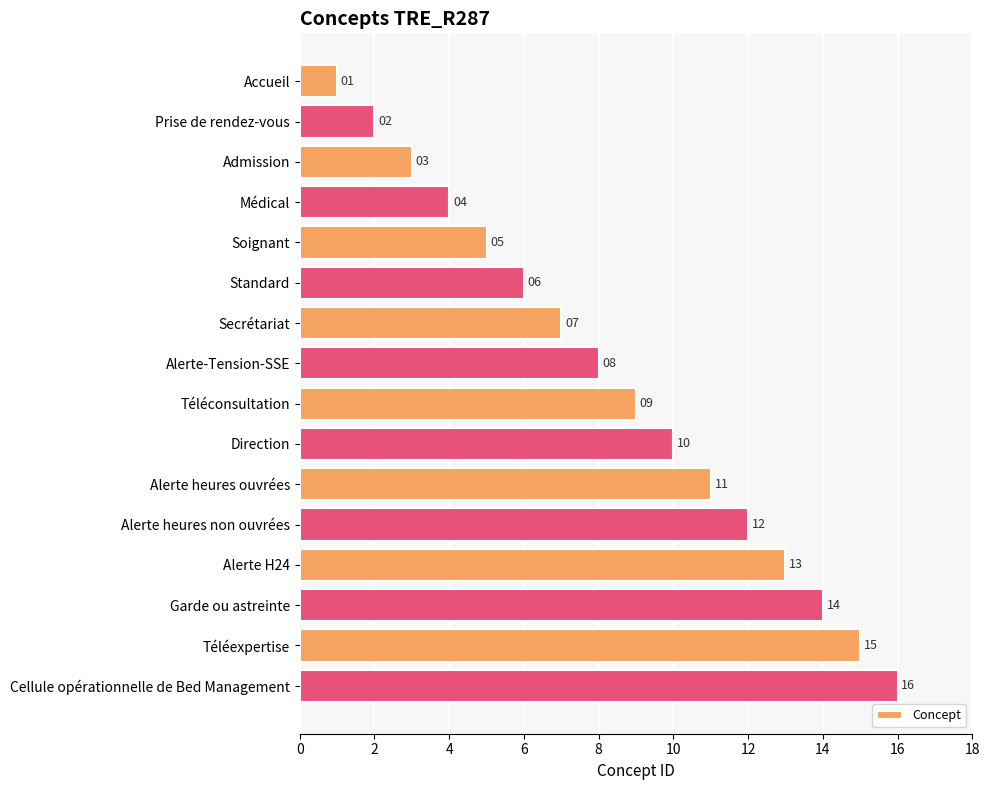

List the labels in order of value, largest first.

Cellule opérationnelle de Bed Management, Téléexpertise, Garde ou astreinte, Alerte H24, Alerte heures non ouvrées, Alerte heures ouvrées, Direction, Téléconsultation, Alerte-Tension-SSE, Secrétariat, Standard, Soignant, Médical, Admission, Prise de rendez-vous, Accueil